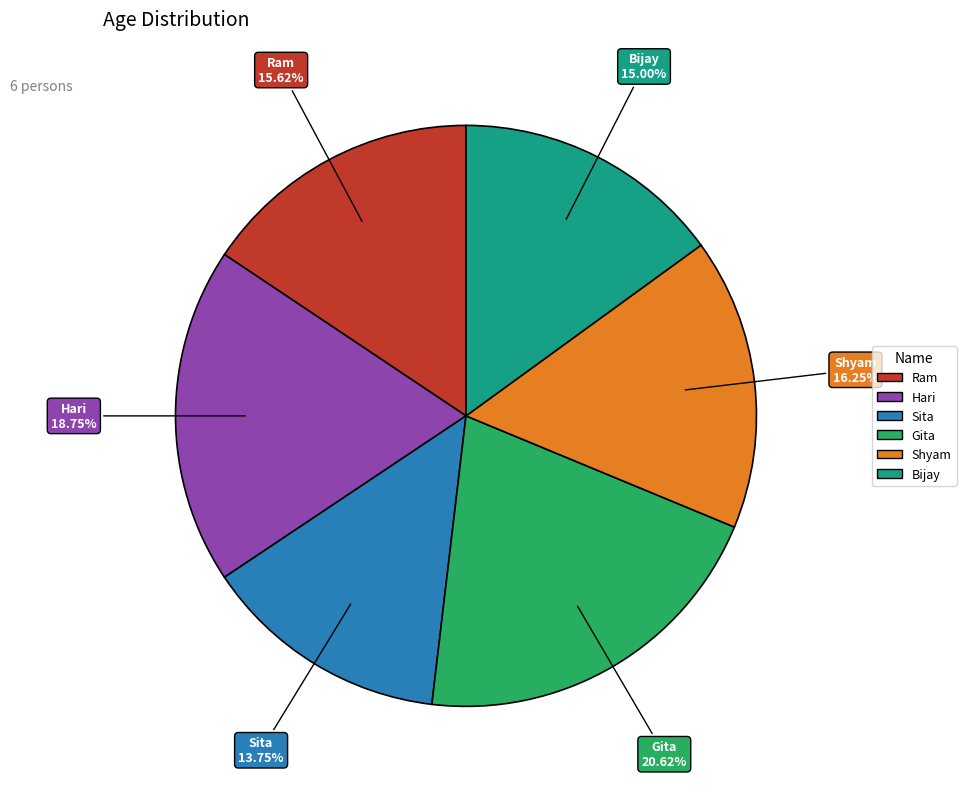

Approximately how many times larger is the value at Hari compared to Shyam?

1.2